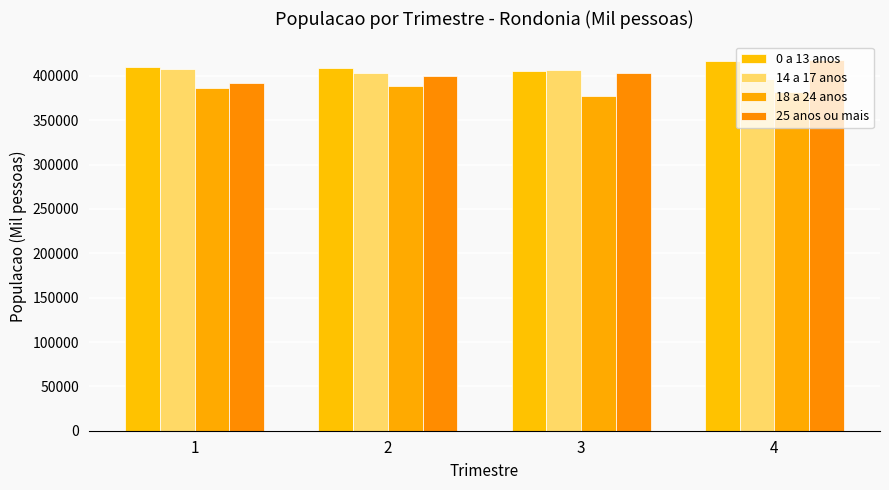

The 14 a 17 anos series shows 265331 at 3. True or false?

False